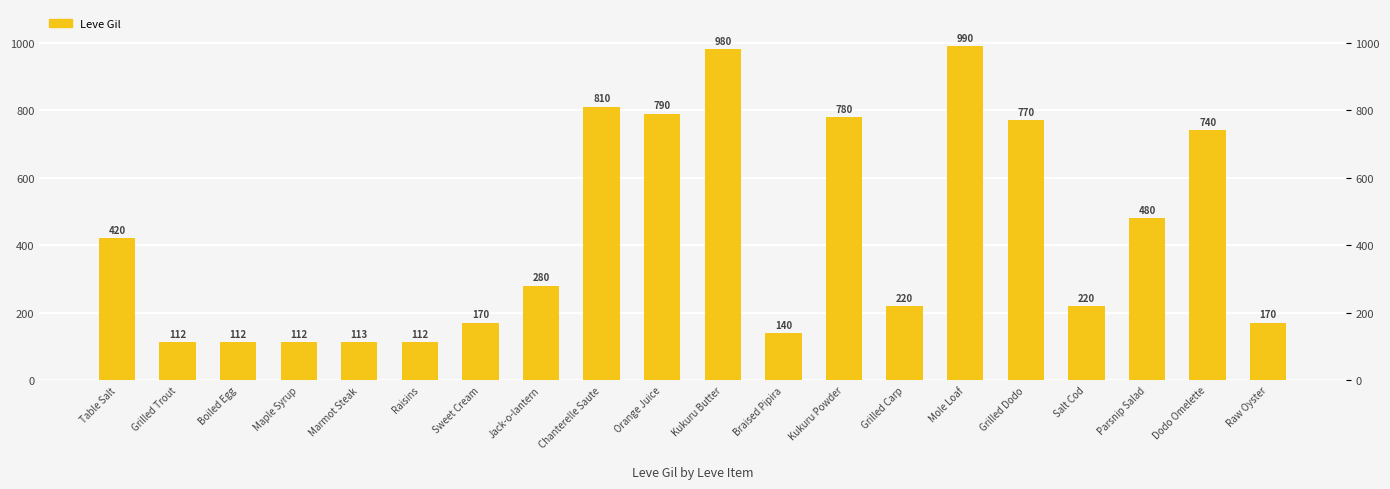

At which label does the data first exceed 280?

Table Salt